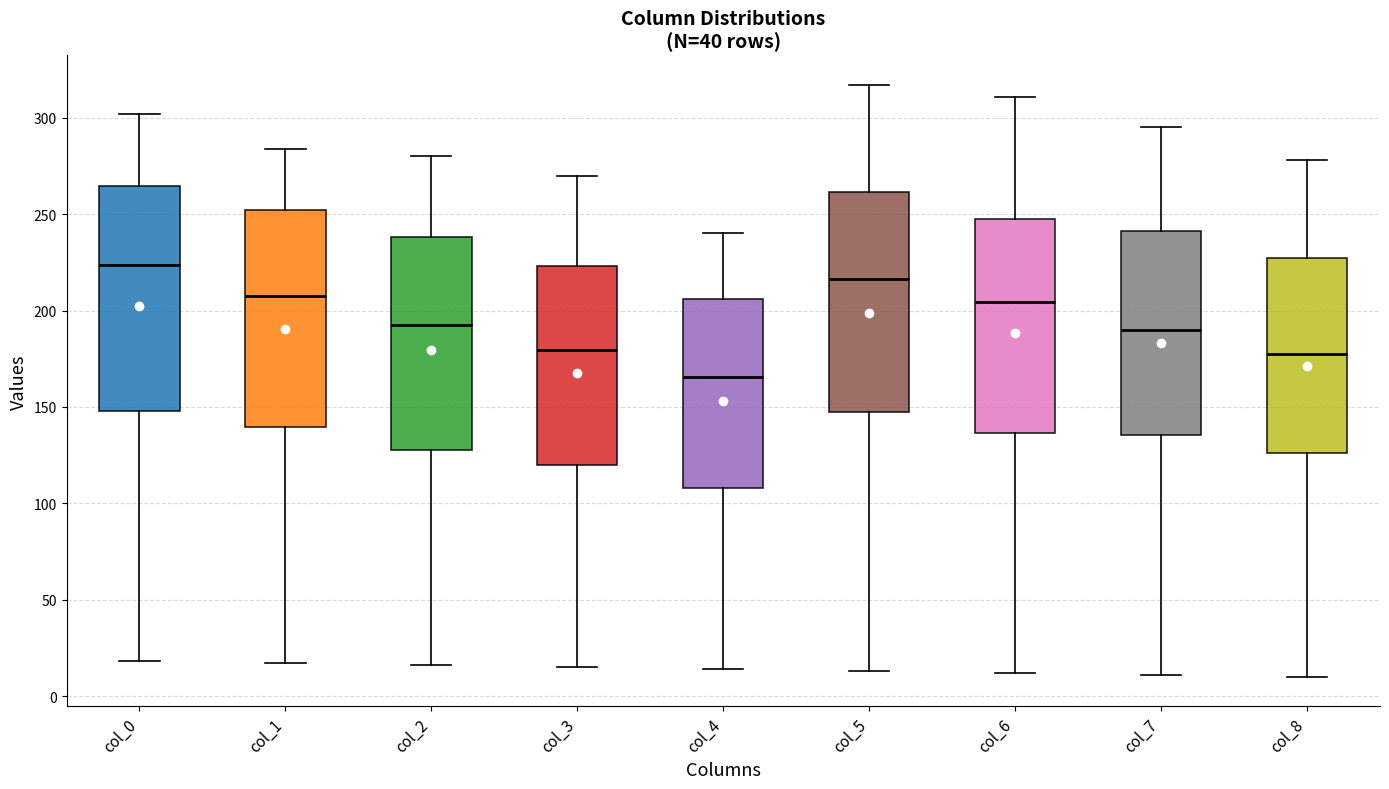

Reading left to right, read every box against the y-axis: the position of its median line, the range the box covers, and the ends of its whiskers. The values are not printed on the chart, so give them approximately, as read against the axis.

col_0: median 225, box 150 to 265, whiskers 20 to 300
col_1: median 210, box 140 to 250, whiskers 15 to 285
col_2: median 195, box 130 to 240, whiskers 15 to 280
col_3: median 180, box 120 to 225, whiskers 15 to 270
col_4: median 165, box 110 to 205, whiskers 15 to 240
col_5: median 215, box 145 to 260, whiskers 15 to 315
col_6: median 205, box 135 to 245, whiskers 10 to 310
col_7: median 190, box 135 to 240, whiskers 10 to 295
col_8: median 180, box 125 to 225, whiskers 10 to 280